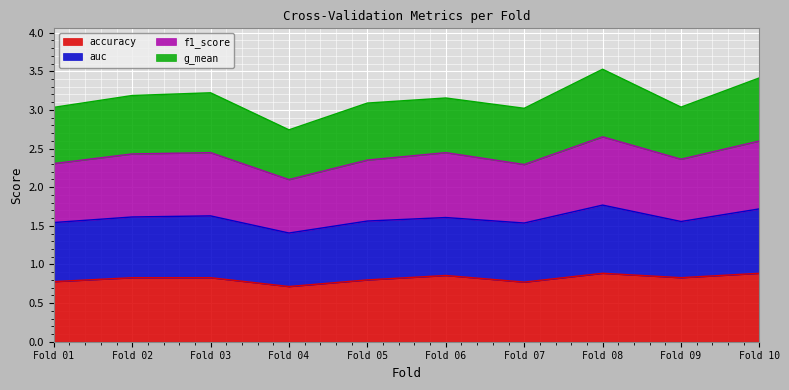

Is it true that accuracy equals 0.3 at Fold 01?

False